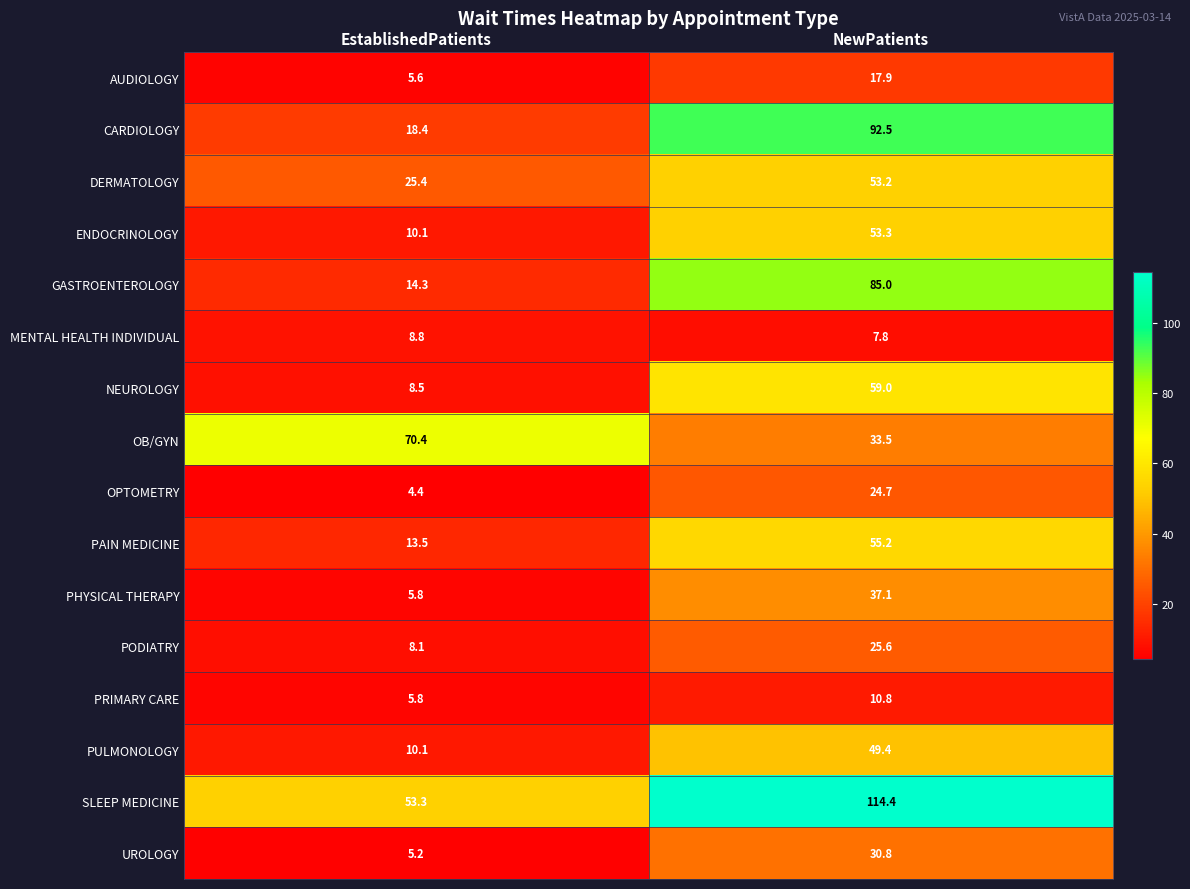

Which series changed the most between EstablishedPatients and NewPatients?

CARDIOLOGY